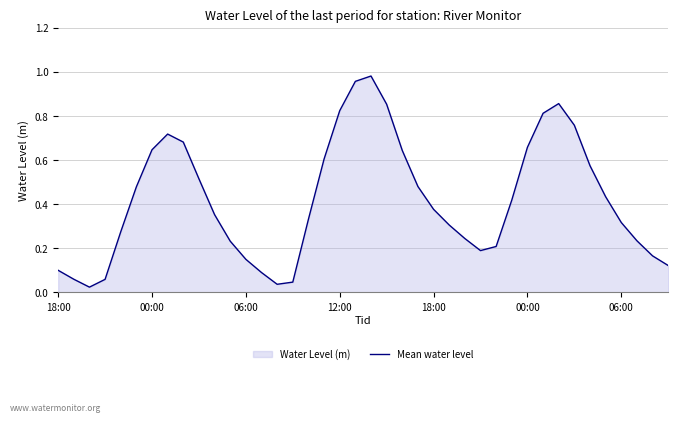

The value at 18:00 is 0.1. True or false?

True